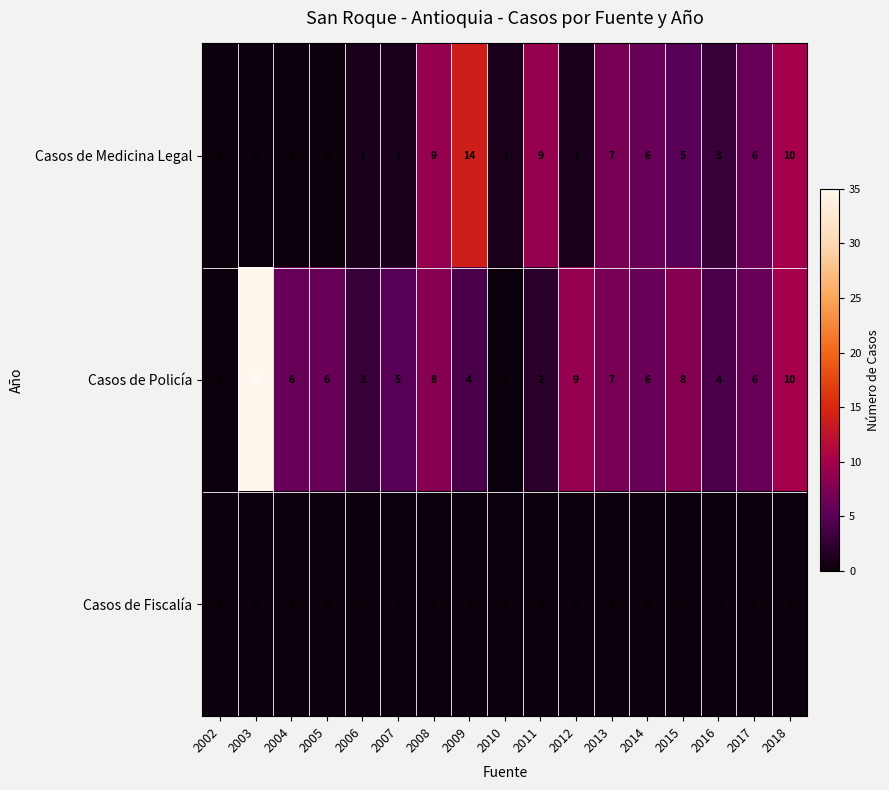

Which series has the widest spread of values?

Casos de Policía